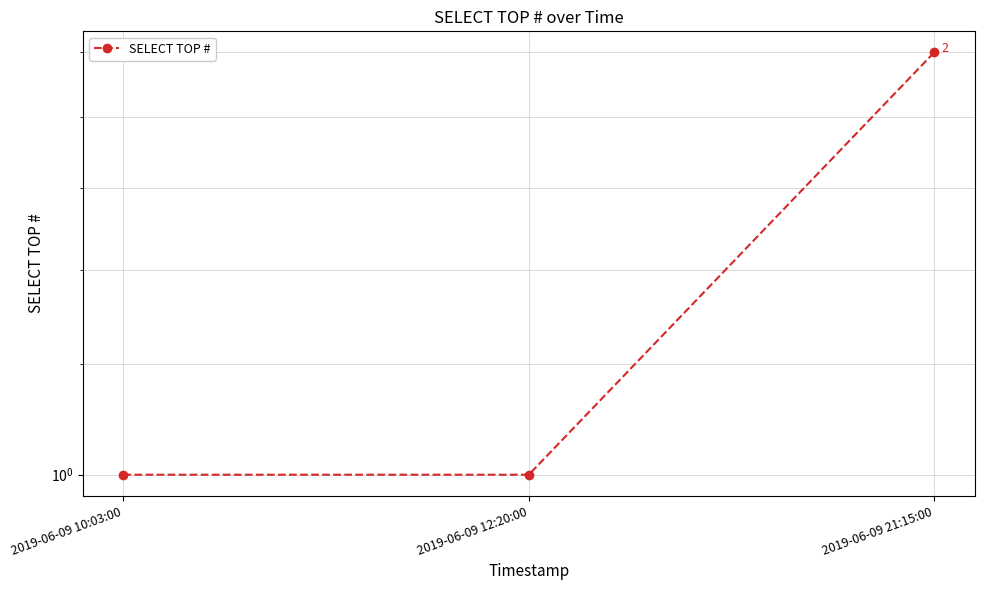

What is the minimum value shown in the chart?

1